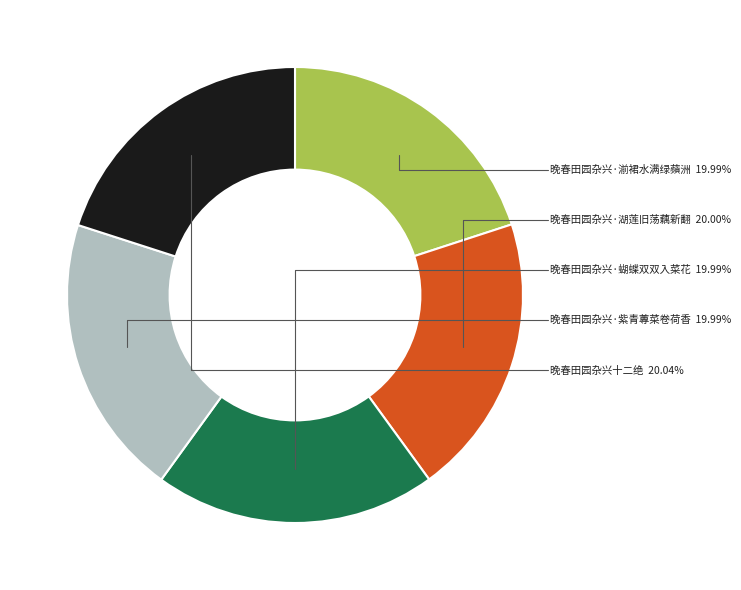

To the nearest percent, what is the average slice percentage?

20%